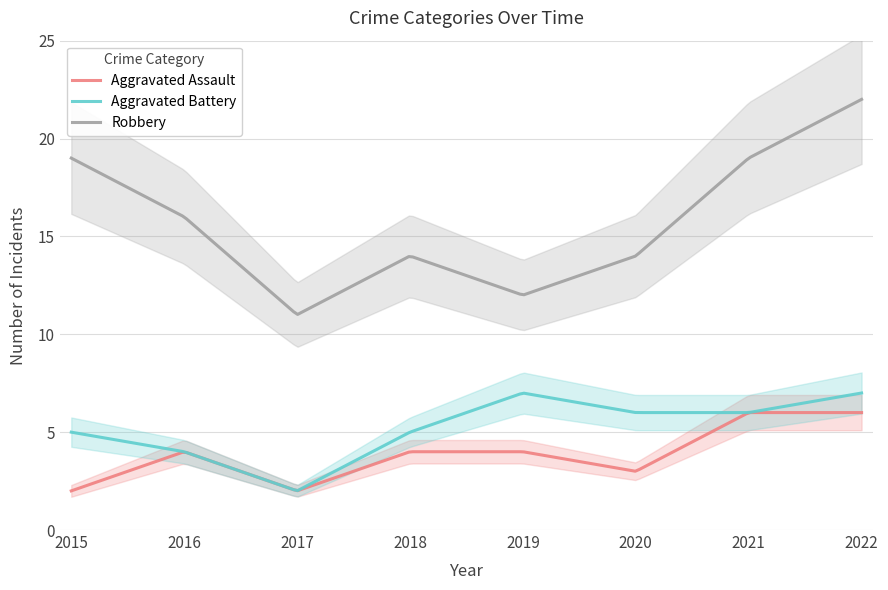

True or false: Robbery has more than 1 interior local peaks.

False